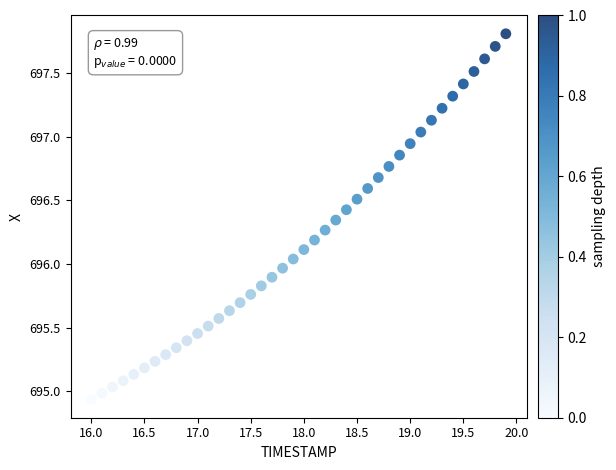

What is the range of X values (max minus min)?

3.9